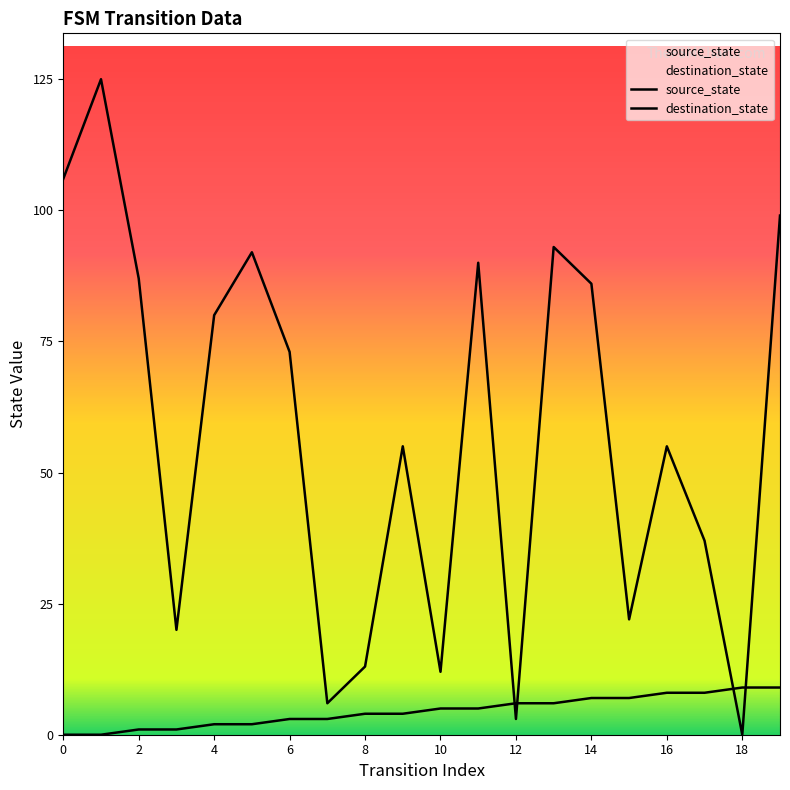

The value of destination_state at 16 is 55. True or false?

True